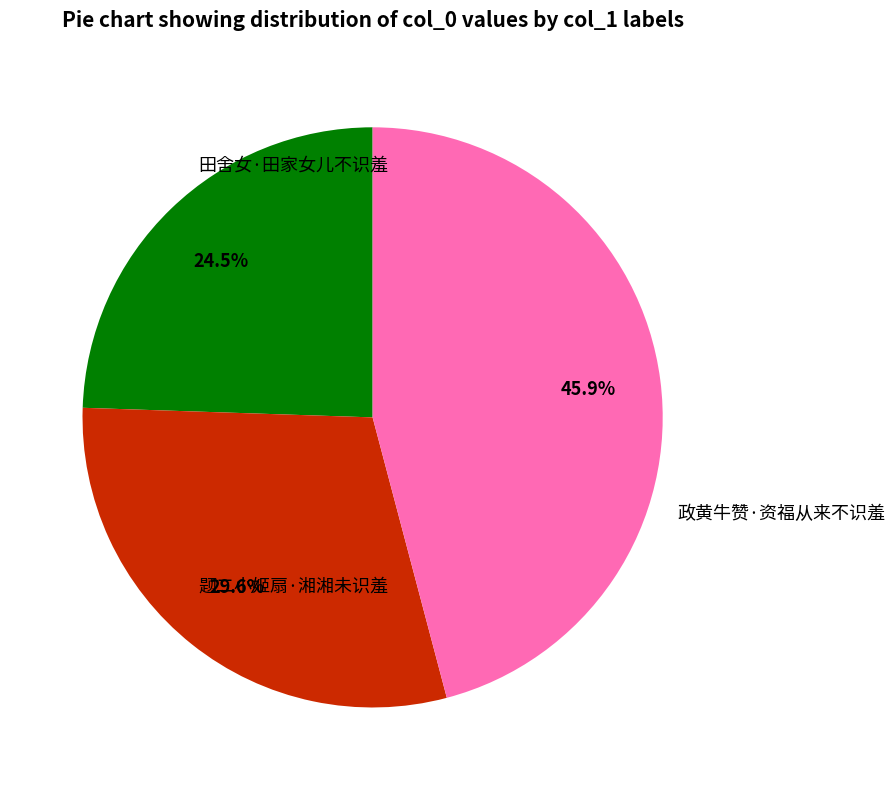

Does any single category account for the majority?

No